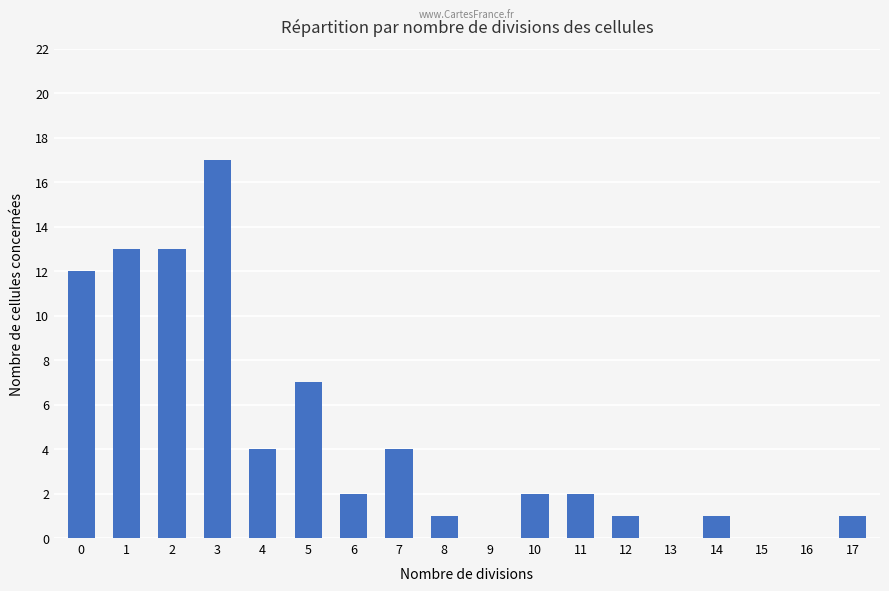

Reading left to right, transcribe all the data shown in this chart.

12	13	13	17	4	7	2	4	1	0	2	2	1	0	1	0	0	1